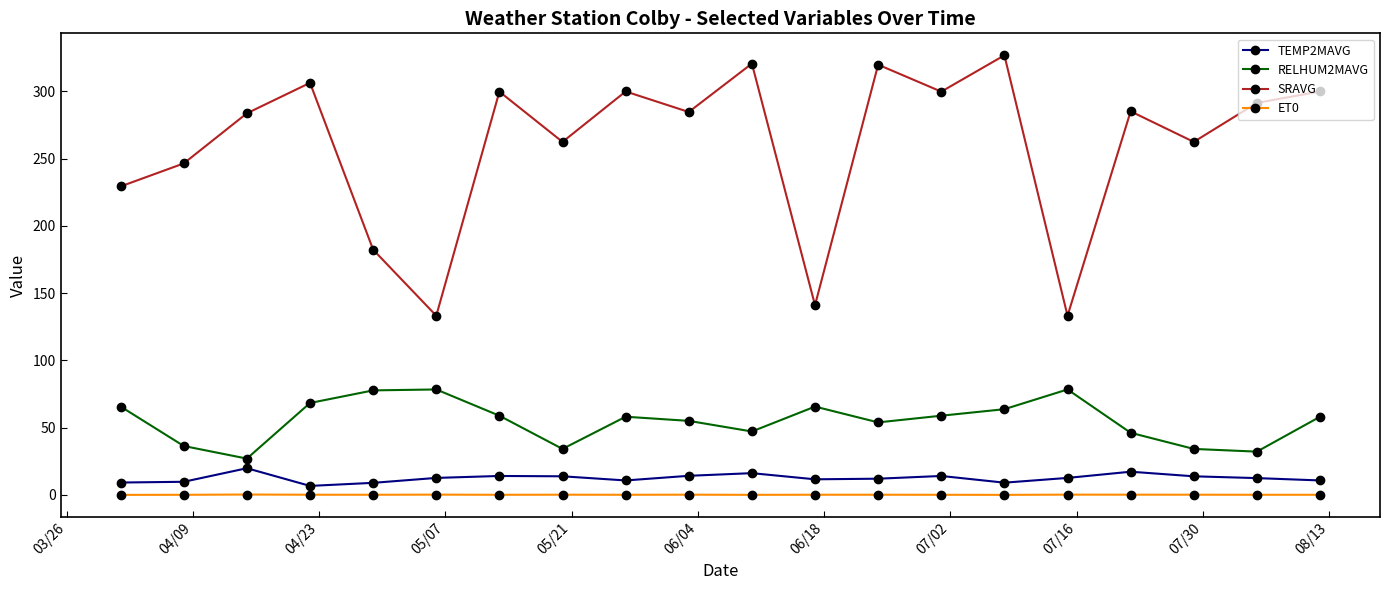

How many values in the SRAVG series exceed 285?

10